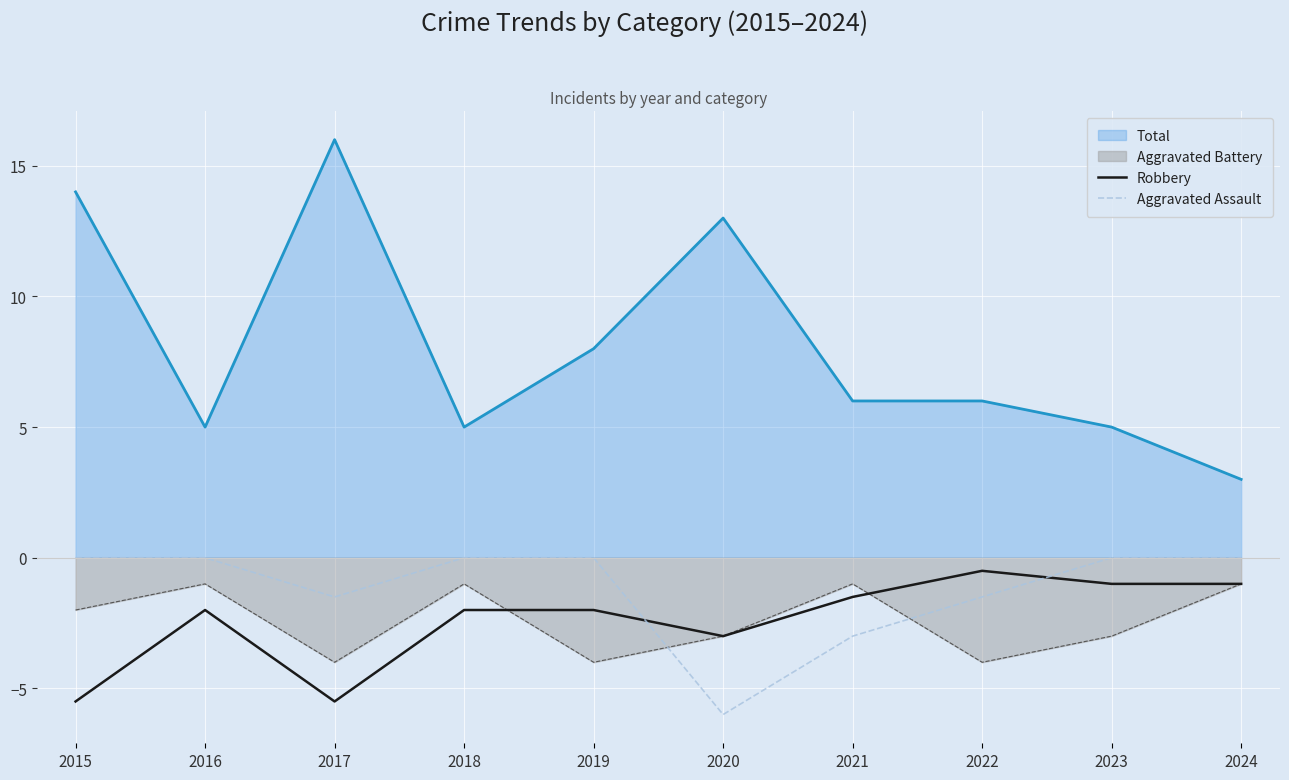

How many intersections are there between Aggravated Assault and Robbery?

2